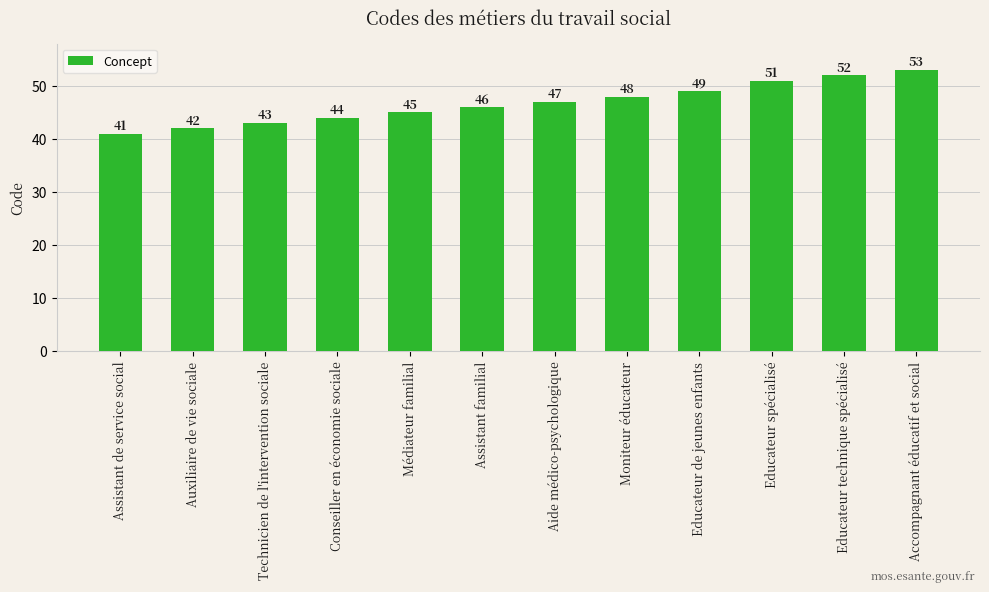

Reading left to right, transcribe all the data shown in this chart.

Assistant de service social=41	Auxiliaire de vie sociale=42	Technicien de l'intervention sociale=43	Conseiller en économie sociale=44	Médiateur familial=45	Assistant familial=46	Aide médico-psychologique=47	Moniteur éducateur=48	Educateur de jeunes enfants=49	Educateur spécialisé=51	Educateur technique spécialisé=52	Accompagnant éducatif et social=53